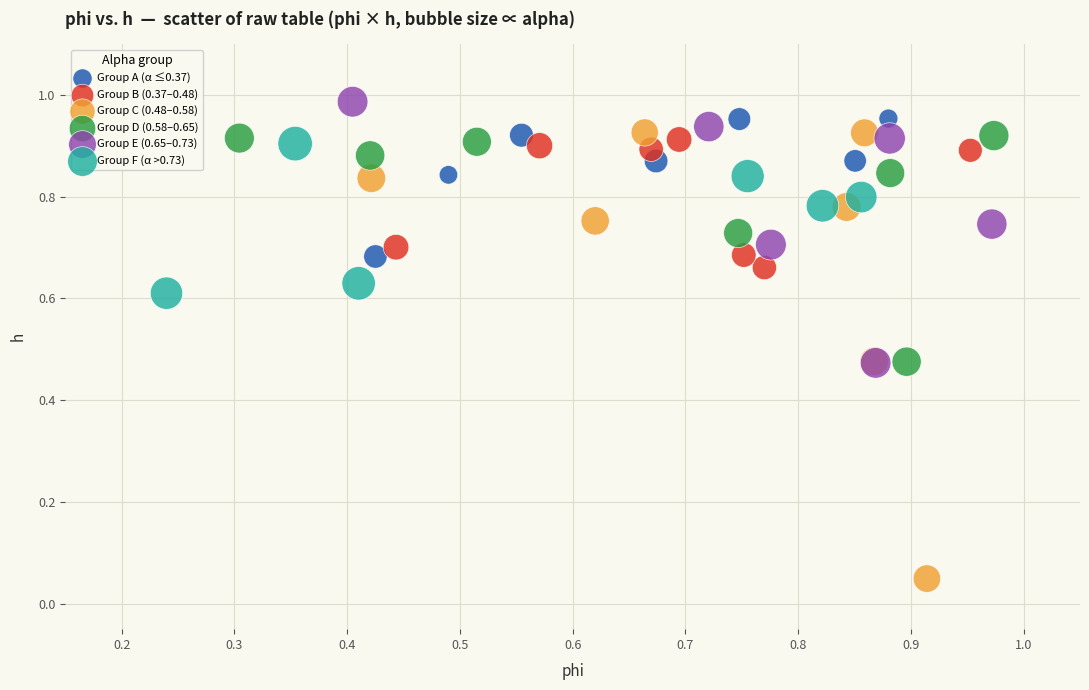

Which series reaches the minimum Y coordinate?

Group C (0.48–0.58)